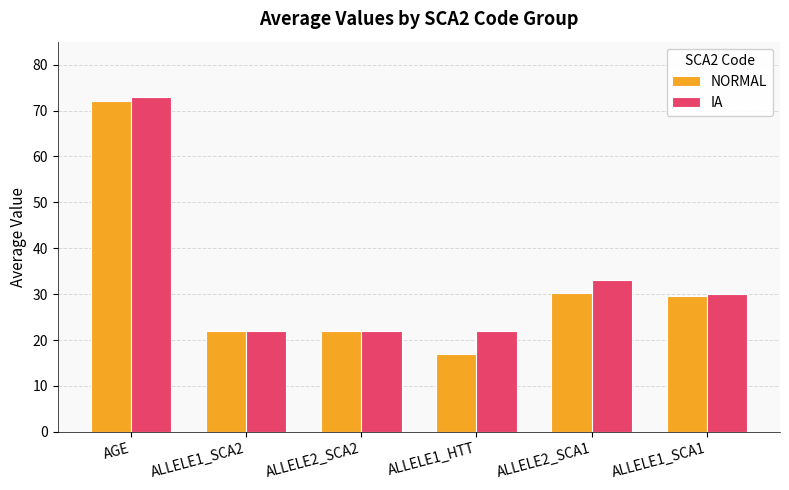

Is the value of IA at ALLELE2_SCA1 greater than the value of NORMAL at ALLELE1_SCA2?

Yes